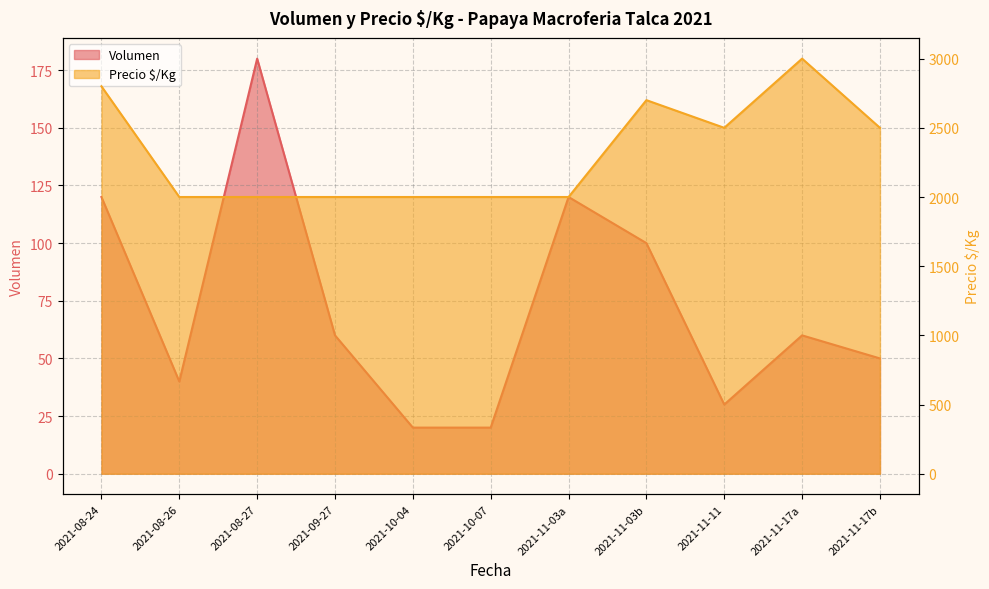

True or false: Precio $/Kg and Volumen cross at least once.

False